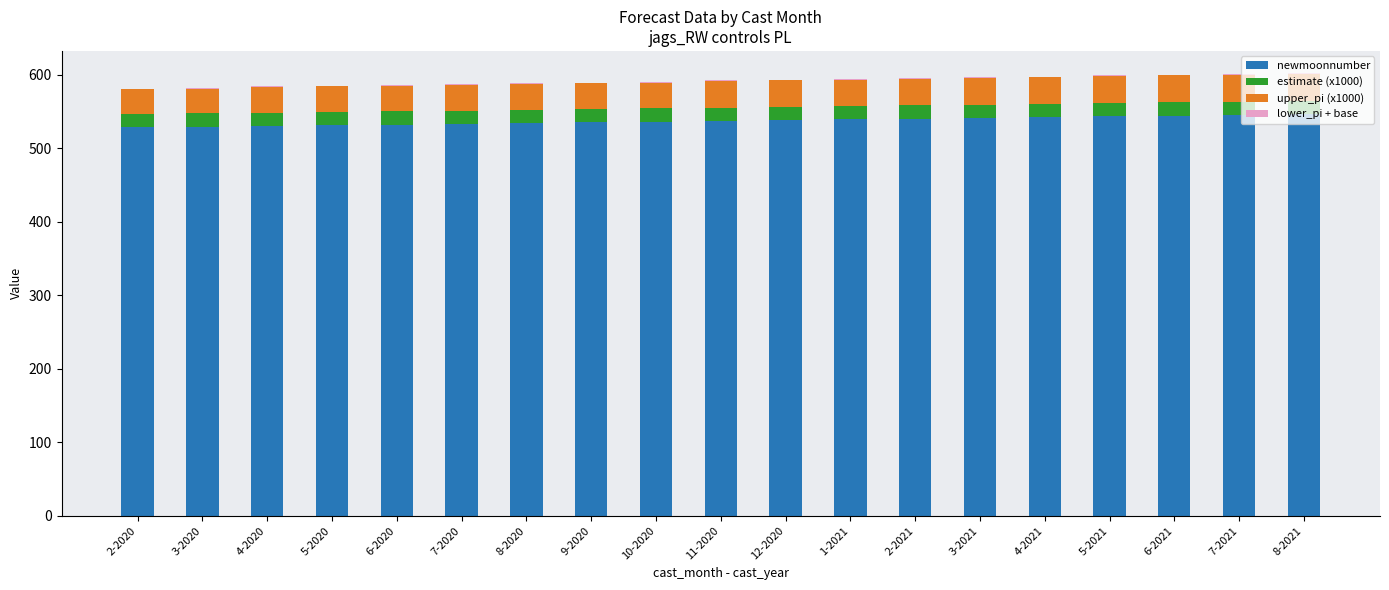

The value of newmoonnumber at 6-2020 is 532. True or false?

True